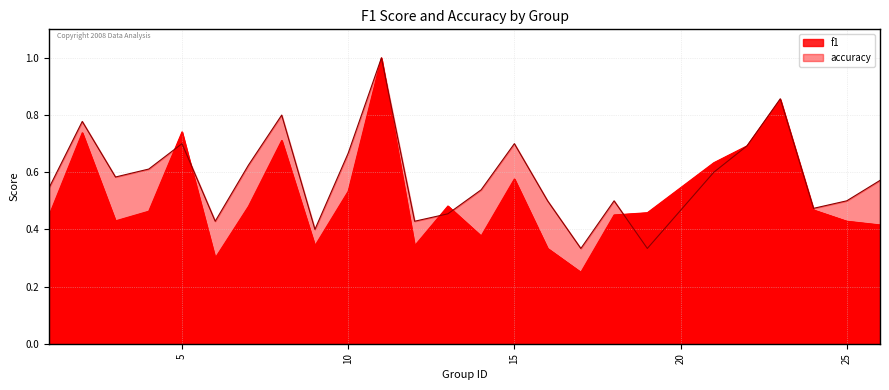

What is the difference between the accuracy values at 1 and 17?

0.2